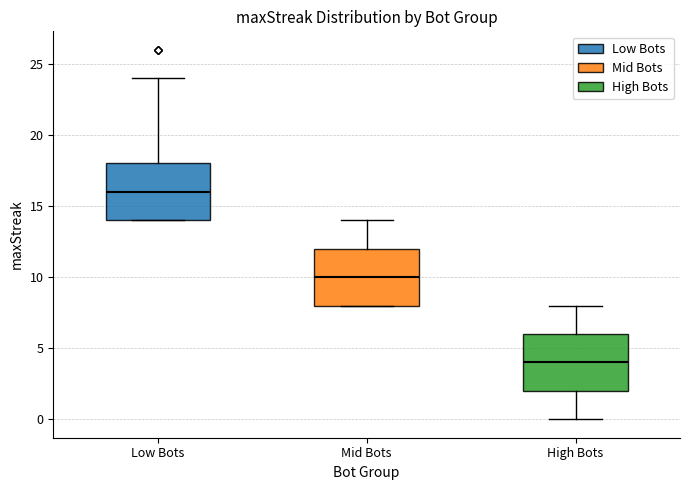

Where does the upper whisker of the box for Mid Bots end on the y-axis? The values are not printed on the chart, so give them approximately, as read against the axis.

14